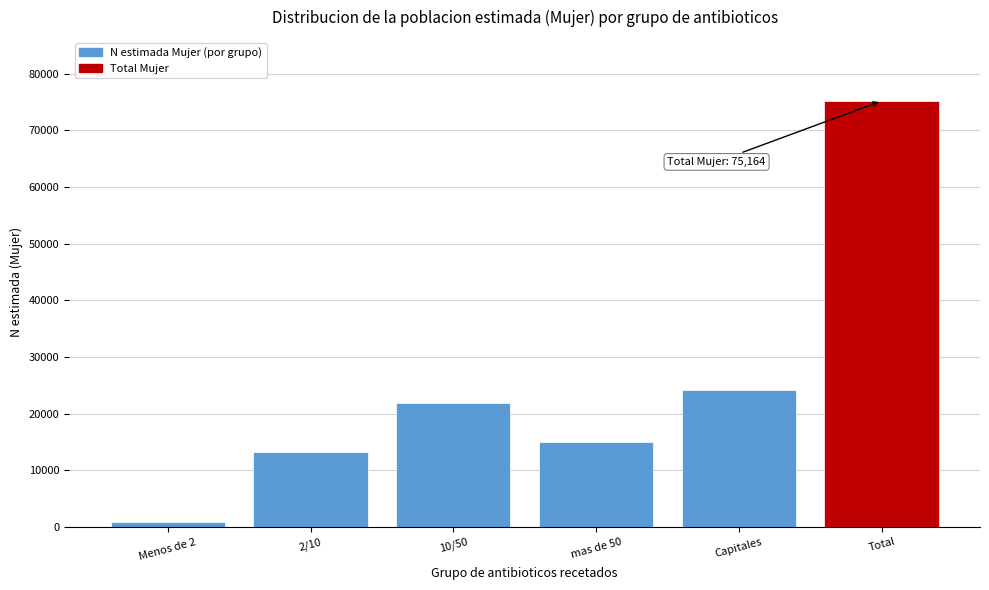

Reading right to left, extract all data points from this chart.

75164	24139	14956	21929	13178	962